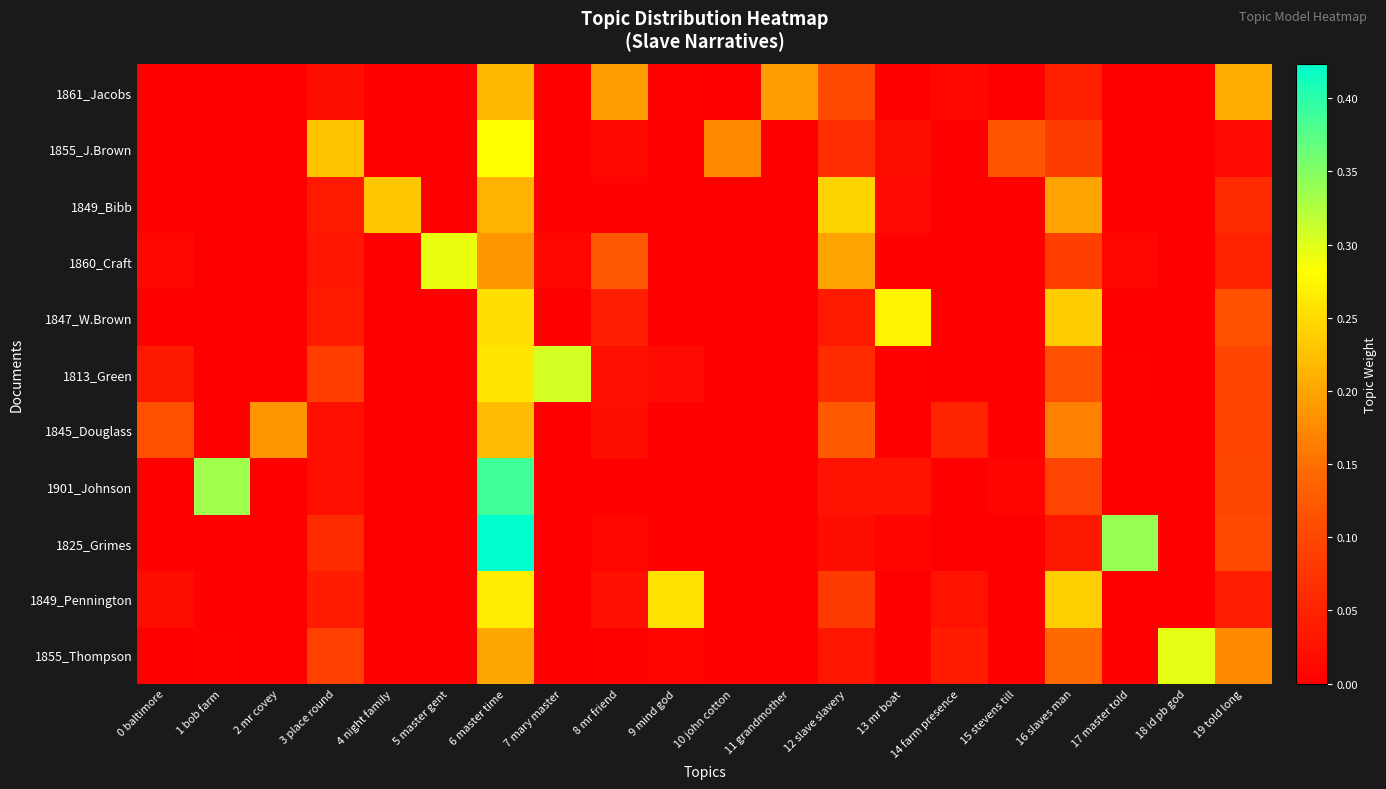

Which category has the lowest value across all series?

18 id pb god